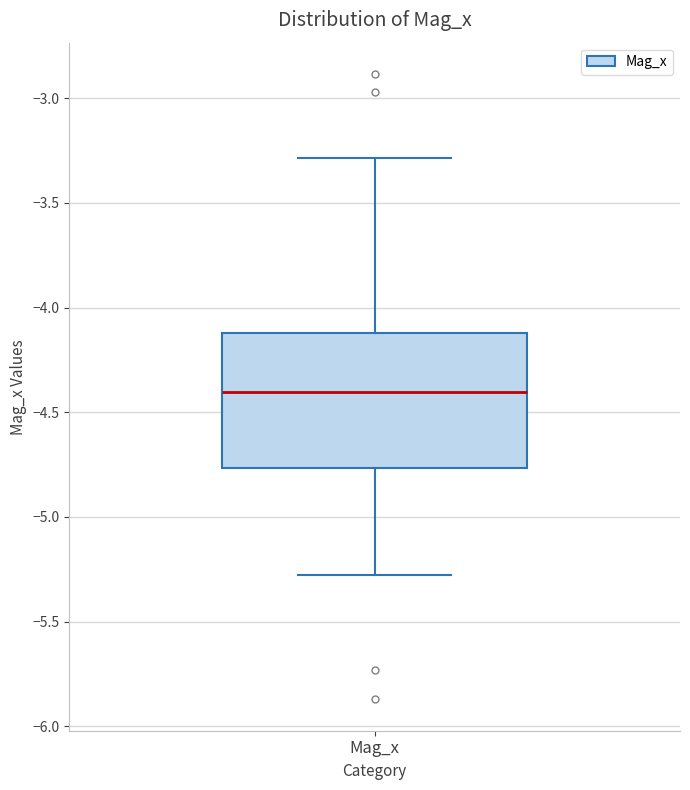

Read this box plot against the y-axis: the position of the median line, the range covered by the box, and the ends of both whiskers. The values are not printed on the chart, so give them approximately, as read against the axis.

median -4.40, box -4.75 to -4.10, whiskers -5.30 to -3.30